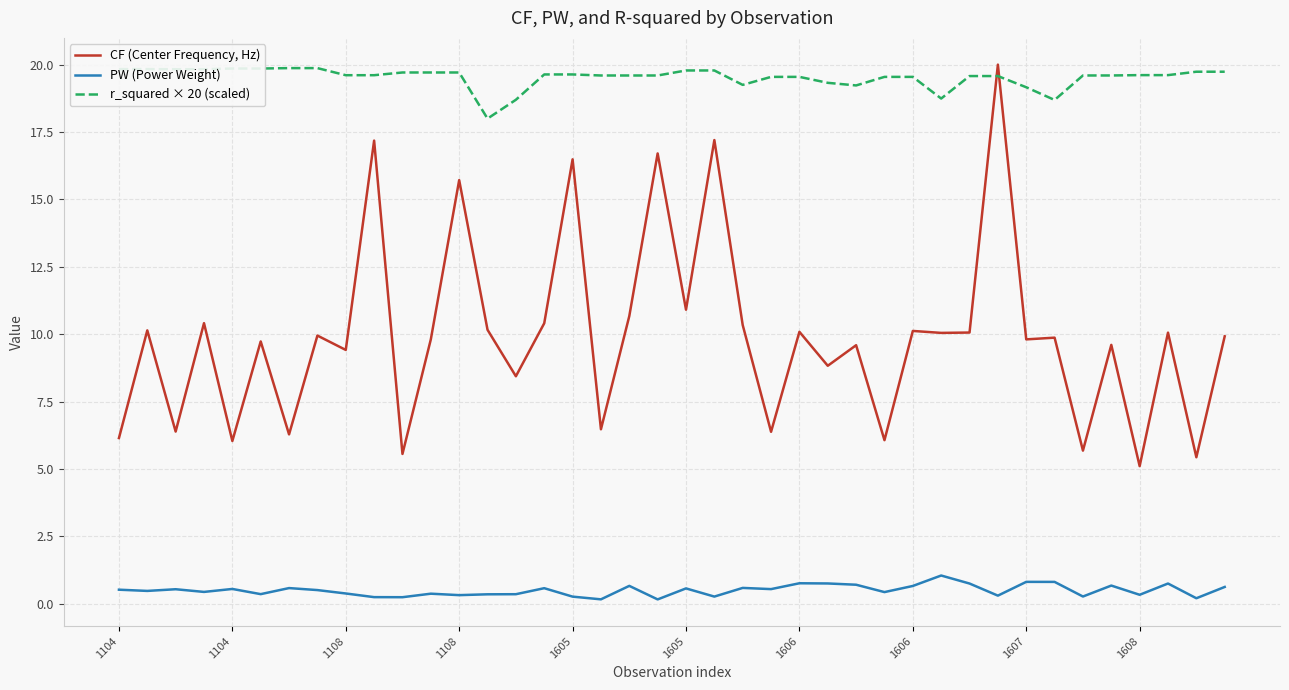

Which series has the largest range (max minus min)?

CF (Center Frequency, Hz)